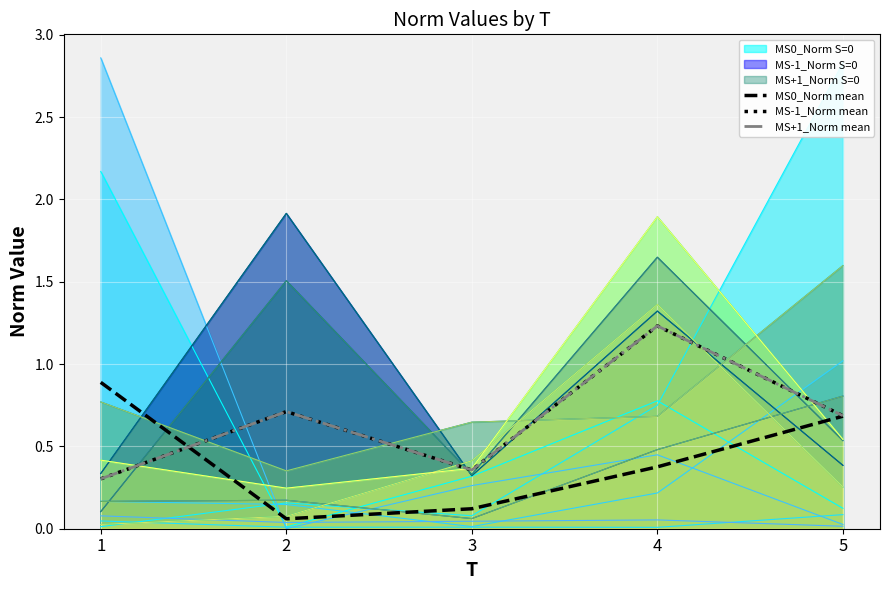

What is the value of the MS0_Norm mean point at the 2nd from the left?

0.1